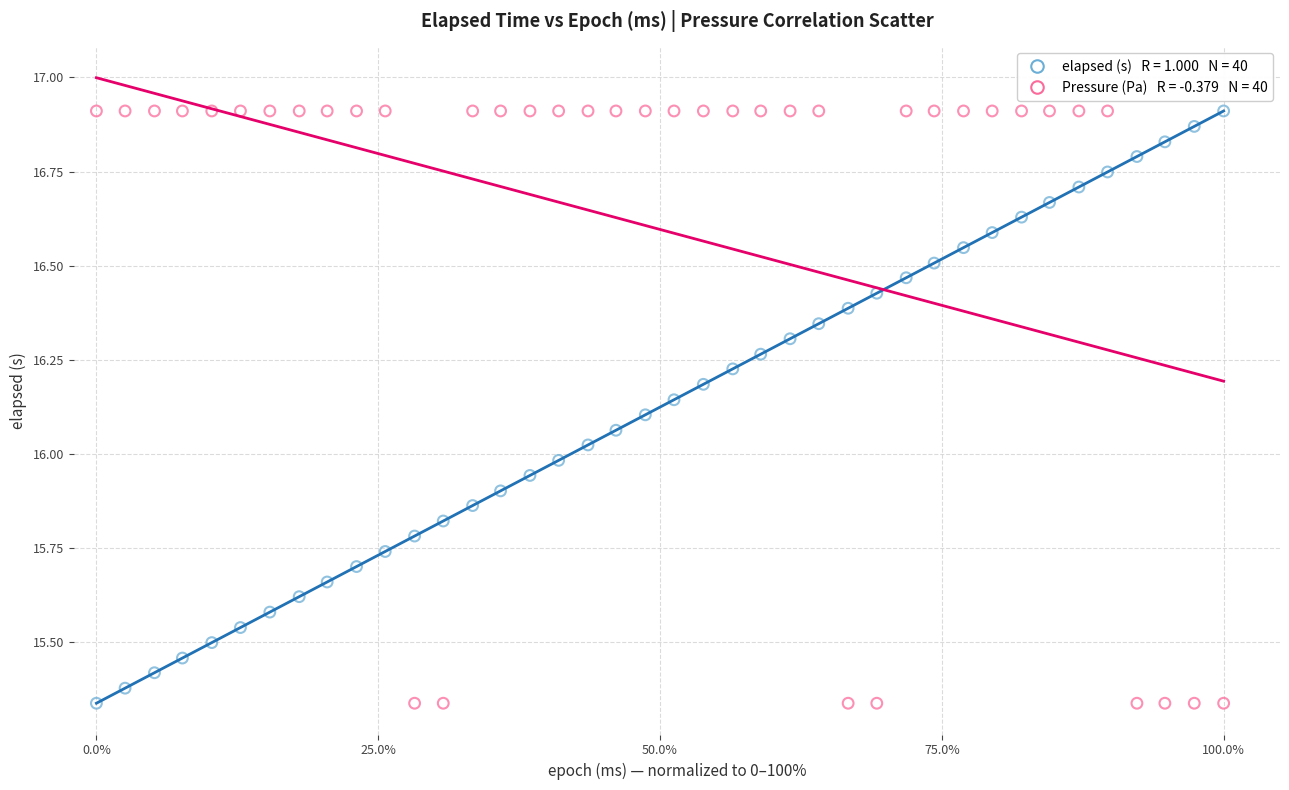

Across all data points, what is the range of Y values (max minus min)?

1.6